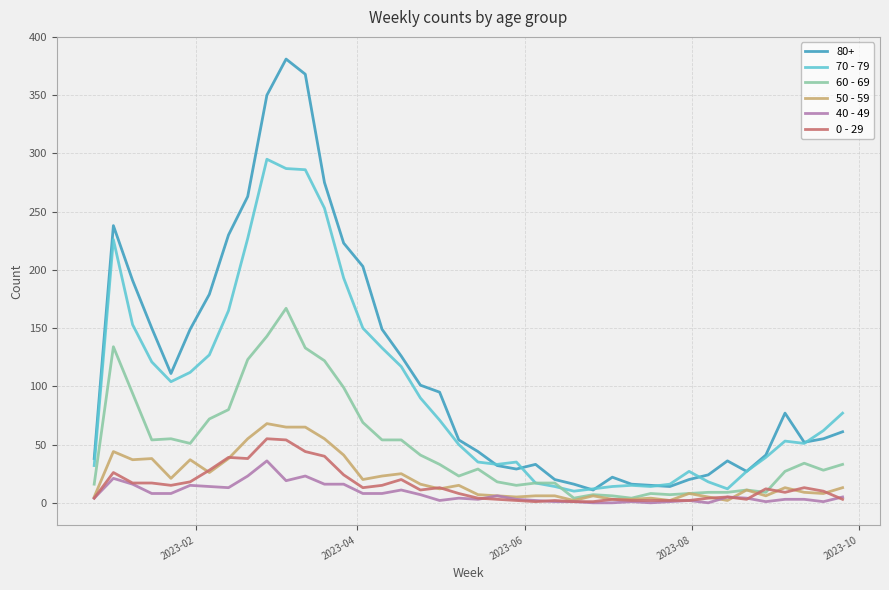

Which series has the largest range (max minus min)?

80+